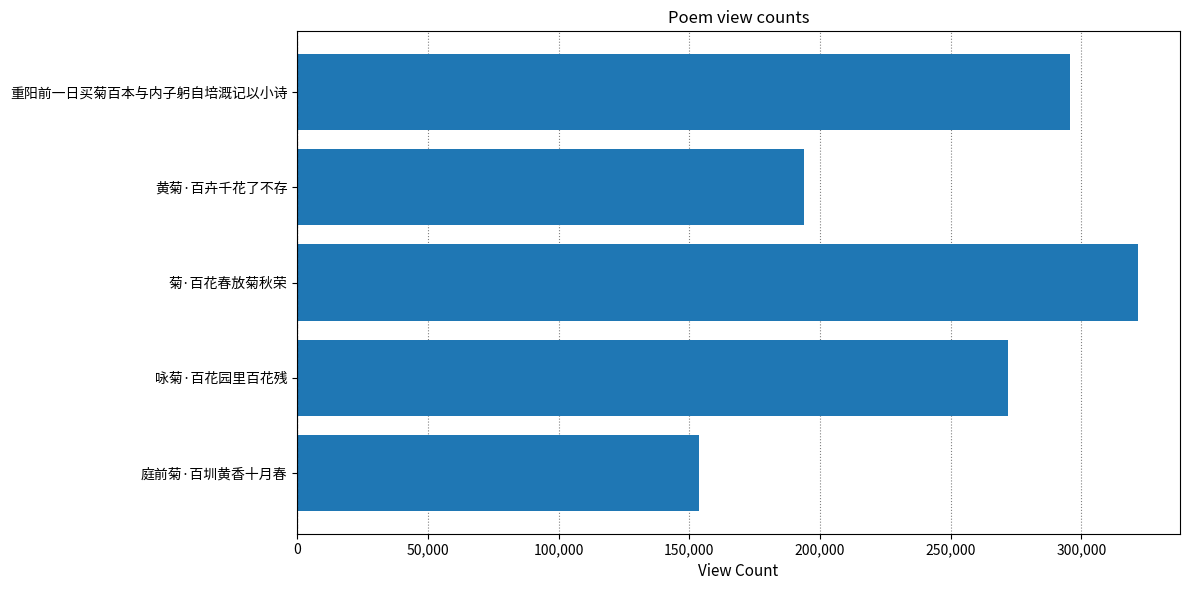

The chart shows a value of 511193 at 菊·百花春放菊秋荣. True or false?

False